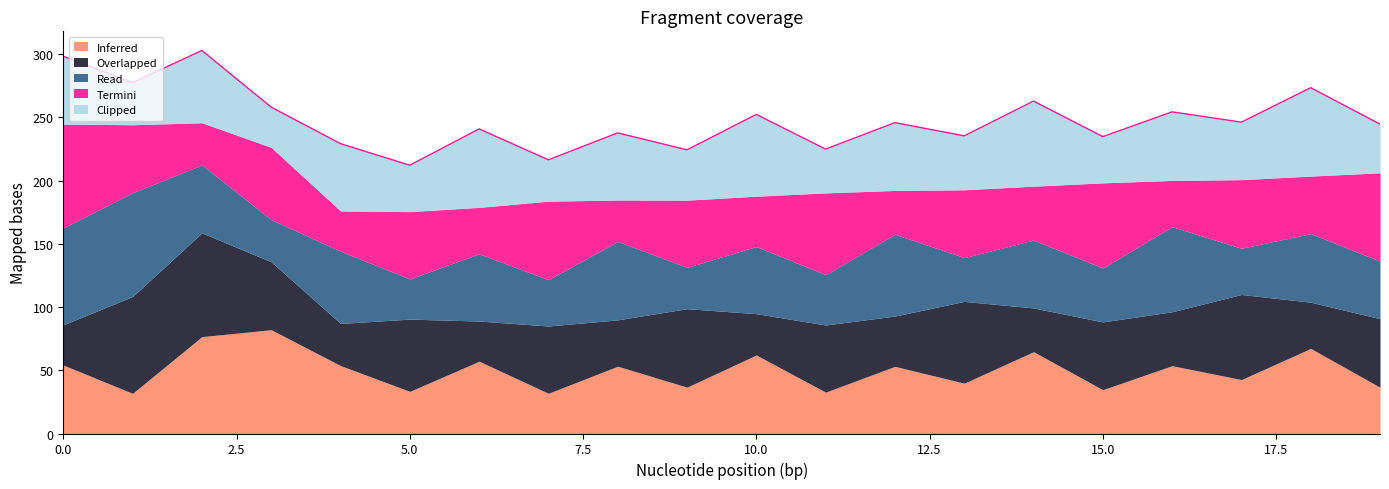

What is the value of the Termini point at the 11th from the left?

39.8